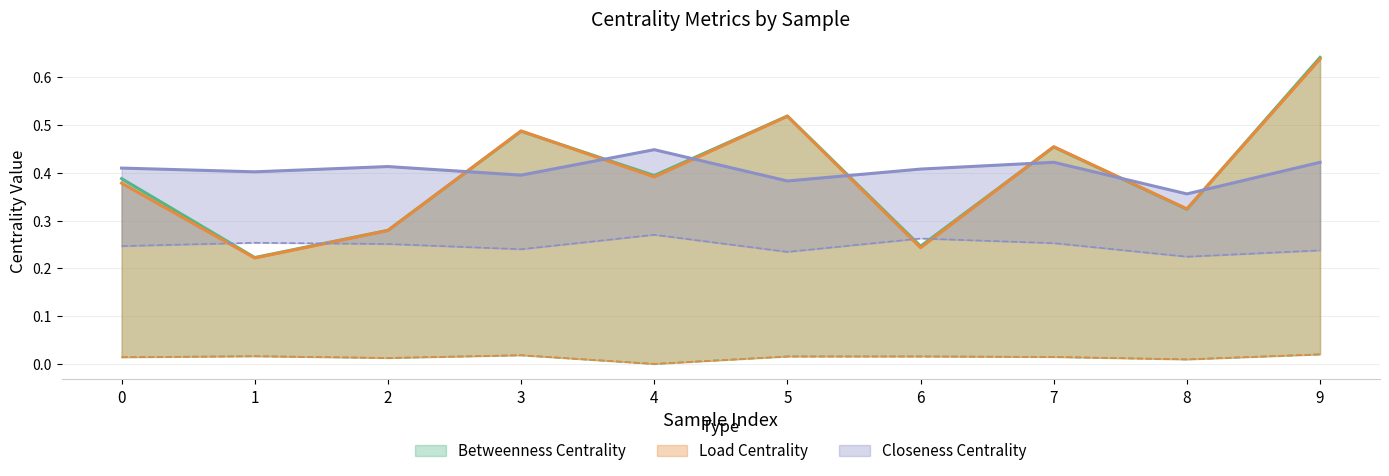

Reading left to right, list all the values displayed in this chart.

Betweenness Centrality (max): 0.4	0.2	0.3	0.5	0.4	0.5	0.2	0.5	0.3	0.6
Betweenness Centrality (avg): 0.0	0.0	0.0	0.0	0.0	0.0	0.0	0.0	0.0	0.0
Load Centrality (max): 0.4	0.2	0.3	0.5	0.4	0.5	0.2	0.5	0.3	0.6
Load Centrality (avg): 0.0	0.0	0.0	0.0	0.0	0.0	0.0	0.0	0.0	0.0
Closeness Centrality (max): 0.4	0.4	0.4	0.4	0.4	0.4	0.4	0.4	0.4	0.4
Closeness Centrality (avg): 0.2	0.3	0.3	0.2	0.3	0.2	0.3	0.3	0.2	0.2